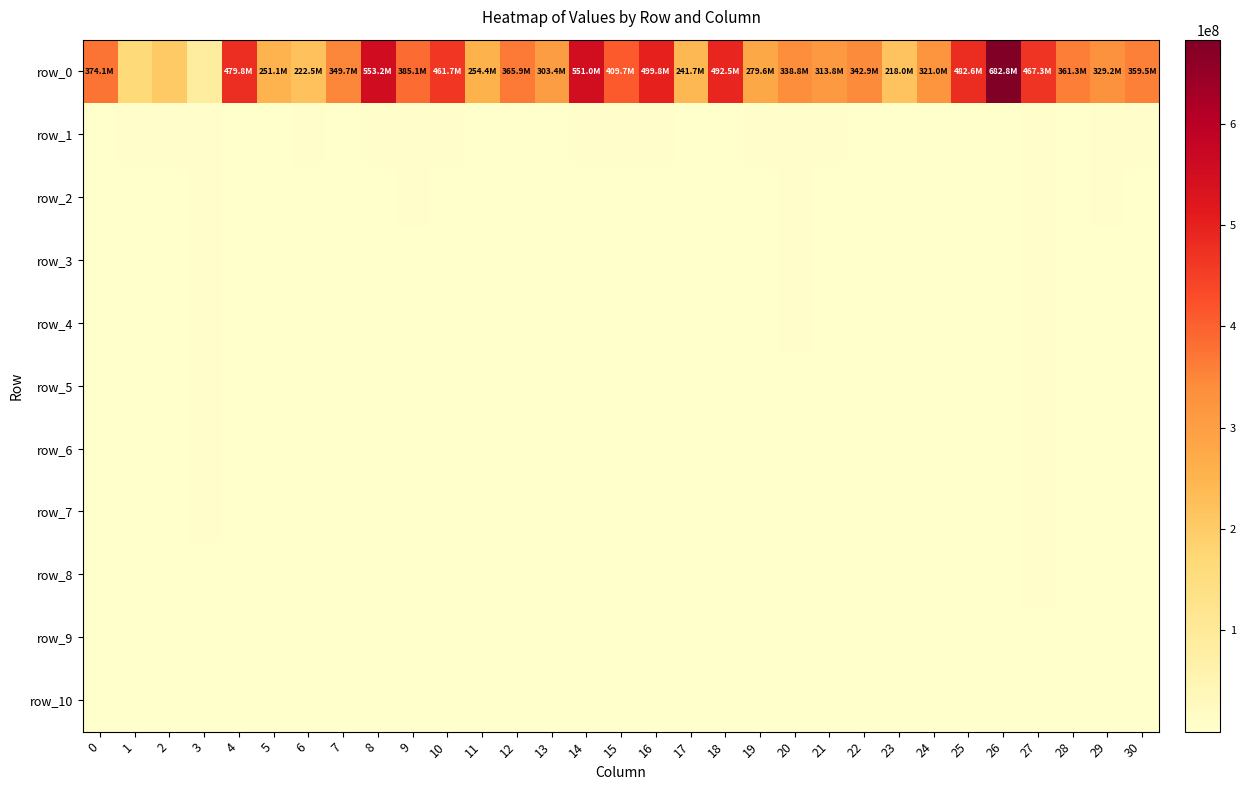

Which has a higher value, 5 or 28?

28